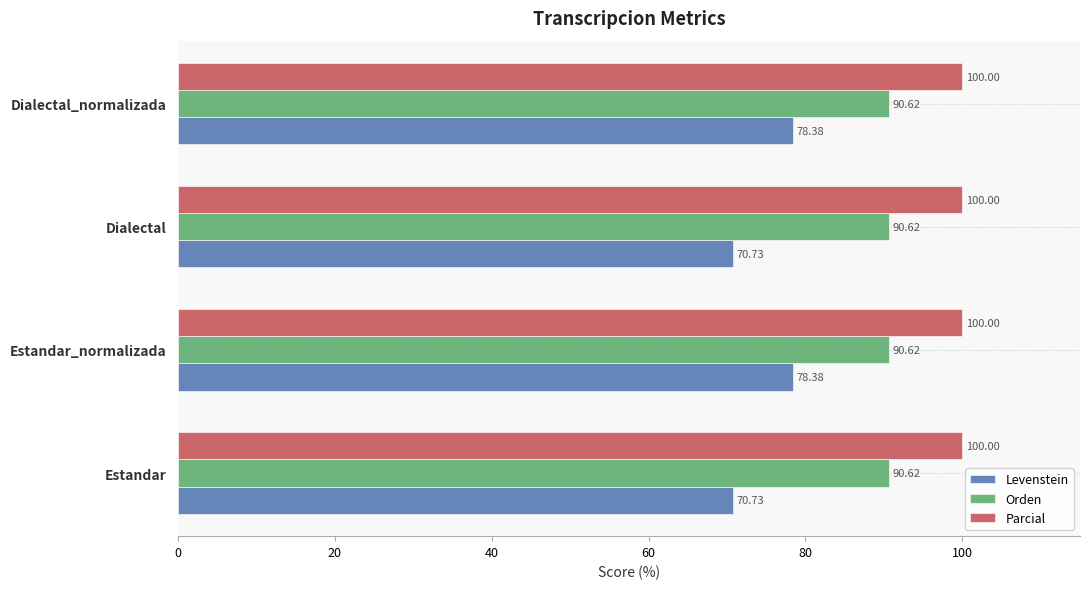

What is the difference between the Levenstein values at Estandar and Estandar_normalizada?

7.6